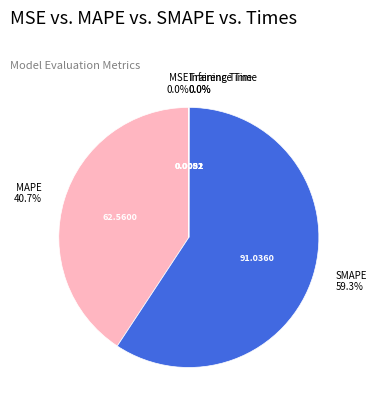

Is there any slice that represents more than half of the pie?

Yes